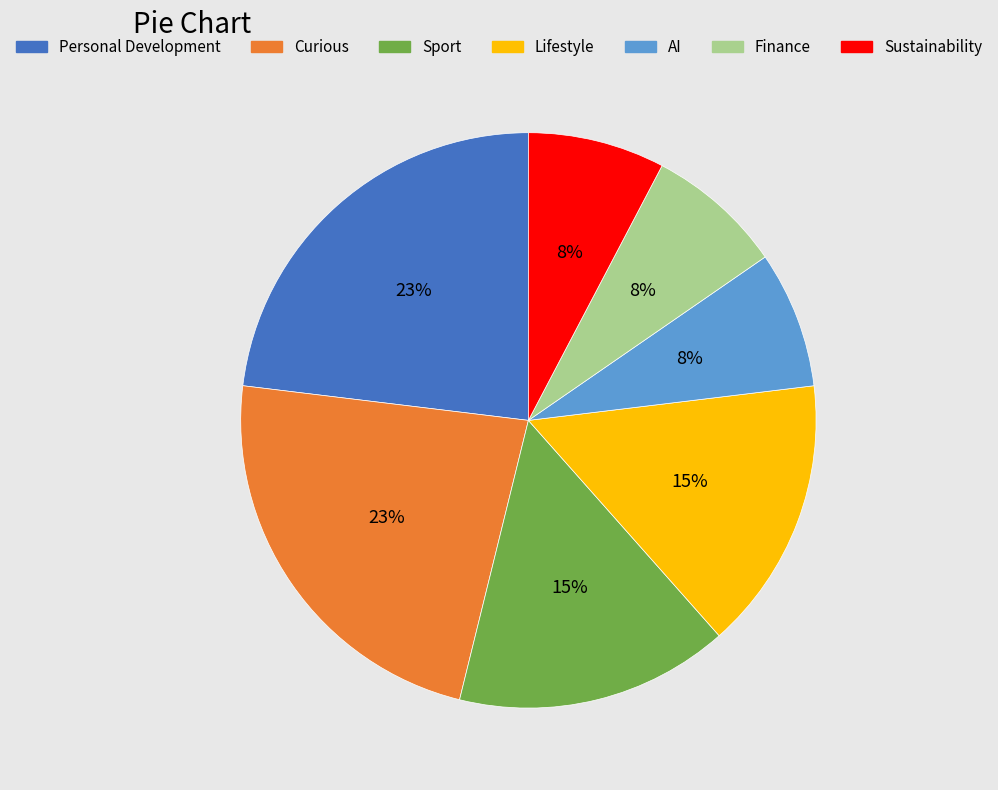

Which has a higher value, AI or Sport?

Sport